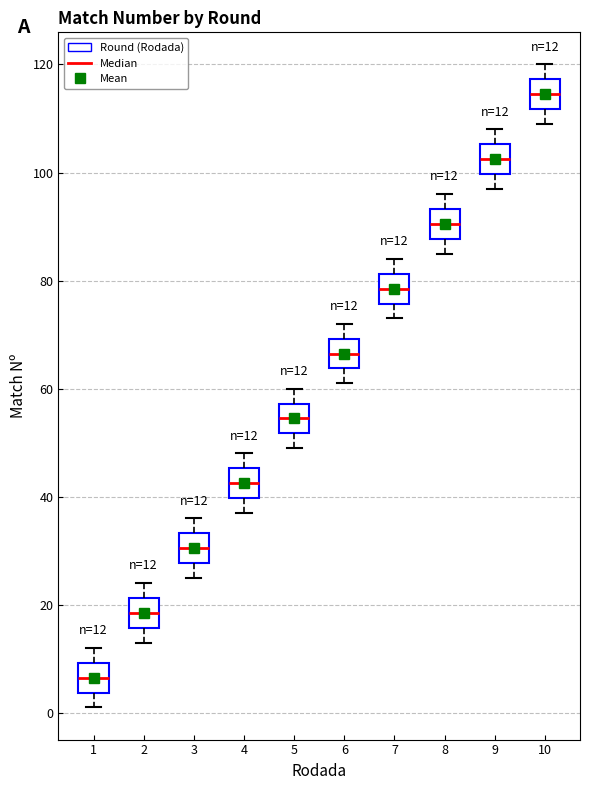

Which box's median line is the highest?

10